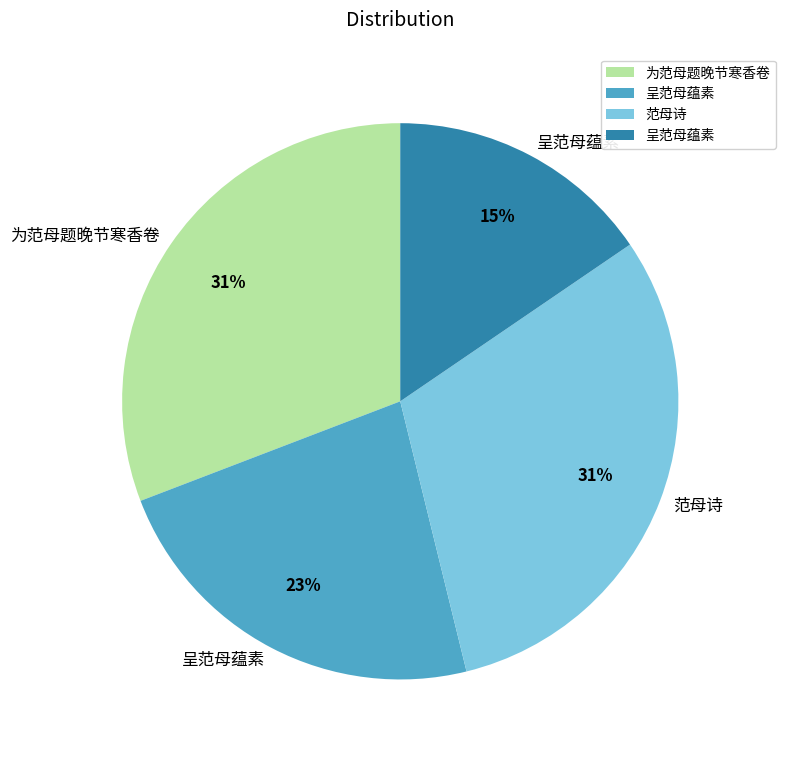

To the nearest percent, what is the average slice percentage?

25%